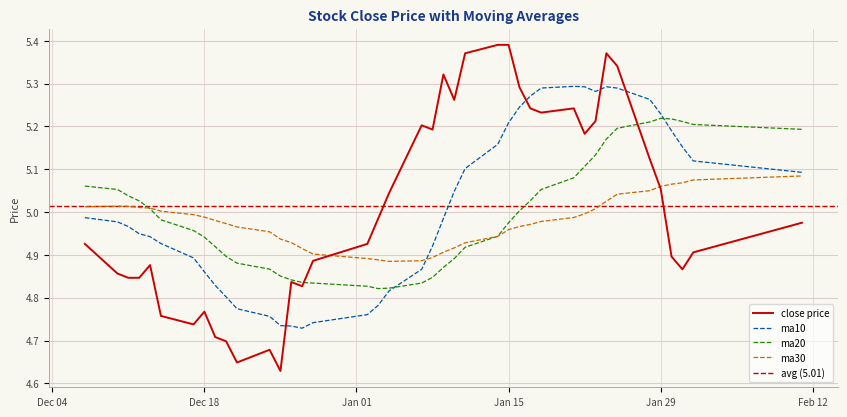

True or false: ma10 and close price intersect in this chart.

True